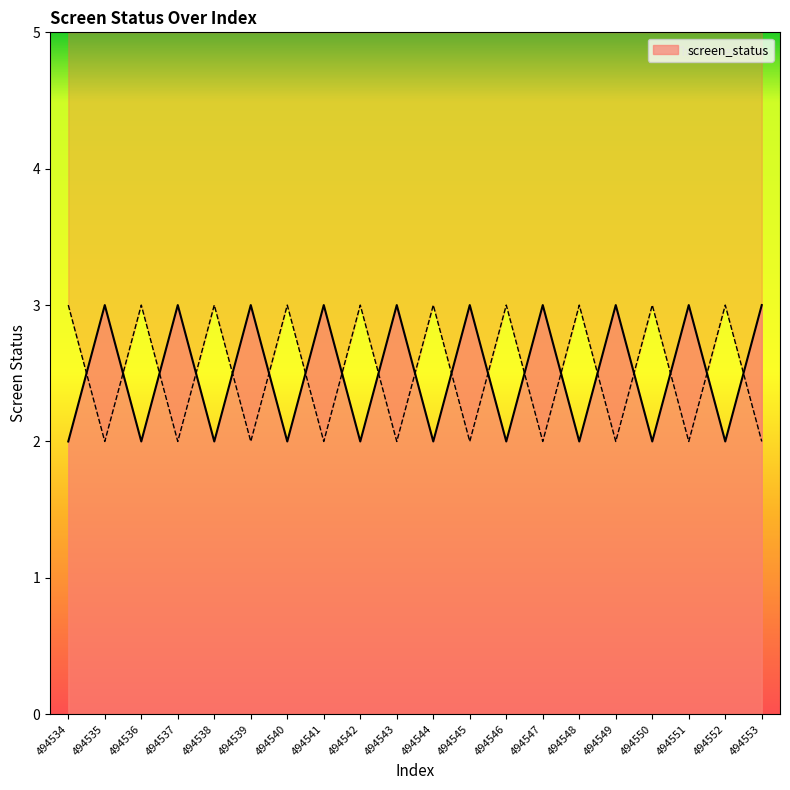

Reading left to right, what are all the values shown in this chart?

494534=2	494535=3	494536=2	494537=3	494538=2	494539=3	494540=2	494541=3	494542=2	494543=3	494544=2	494545=3	494546=2	494547=3	494548=2	494549=3	494550=2	494551=3	494552=2	494553=3